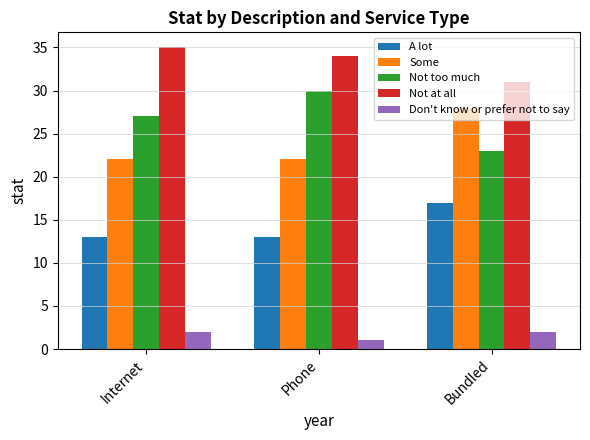

The value of A lot at Phone is 13. True or false?

True